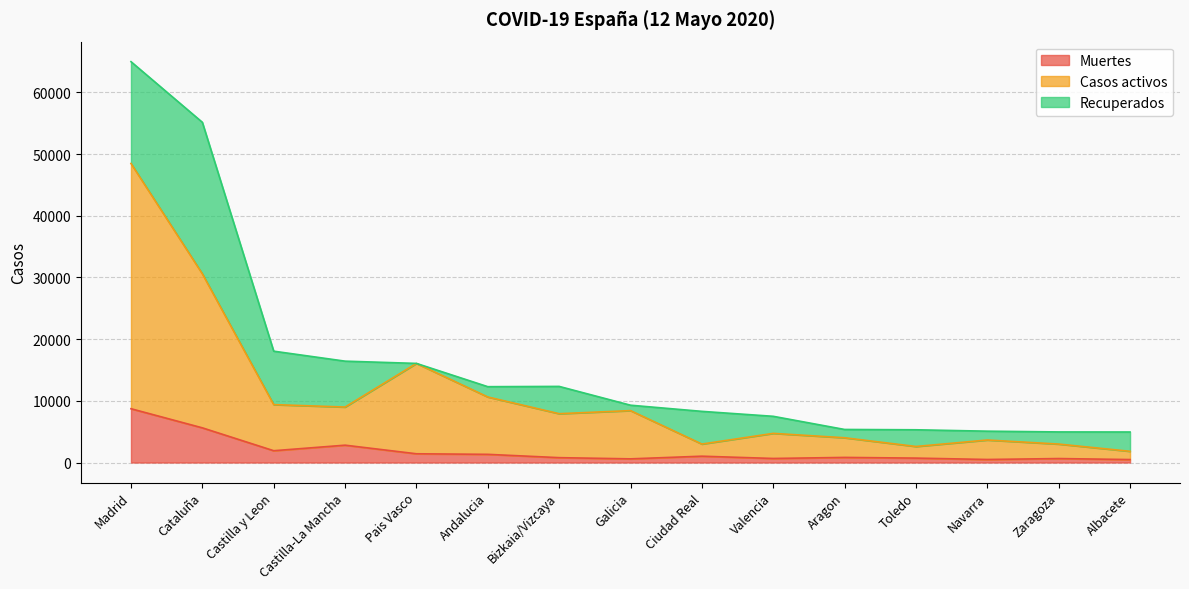

Where is the first local minimum for Muertes?

Castilla y Leon